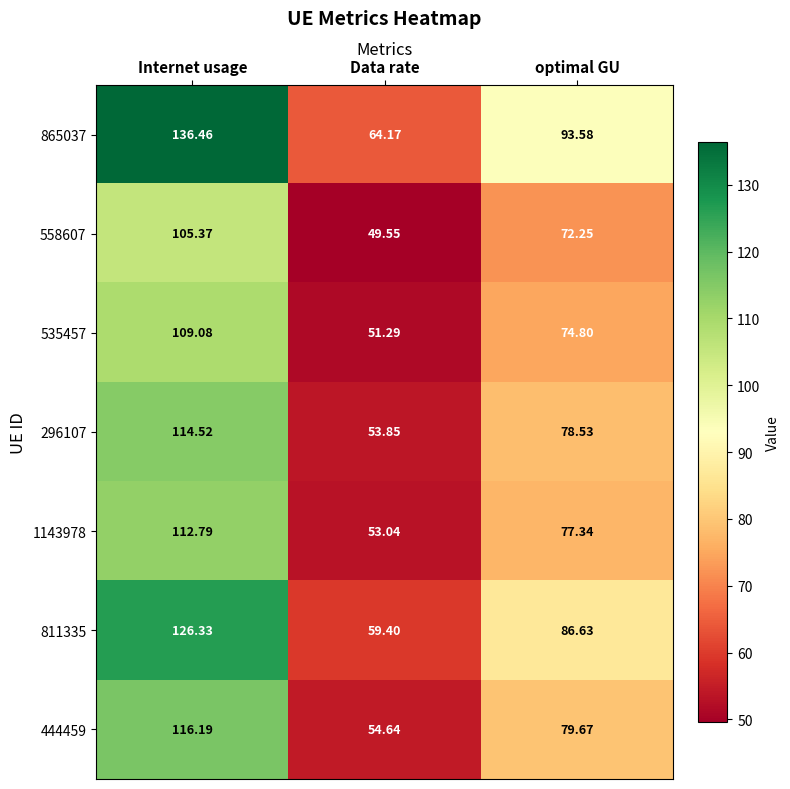

Which category has the highest value across all series?

Internet usage